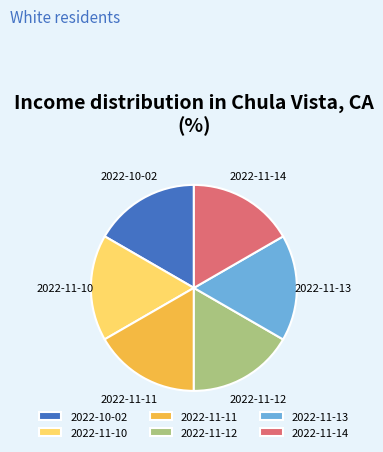

Is there a majority slice in this chart?

No